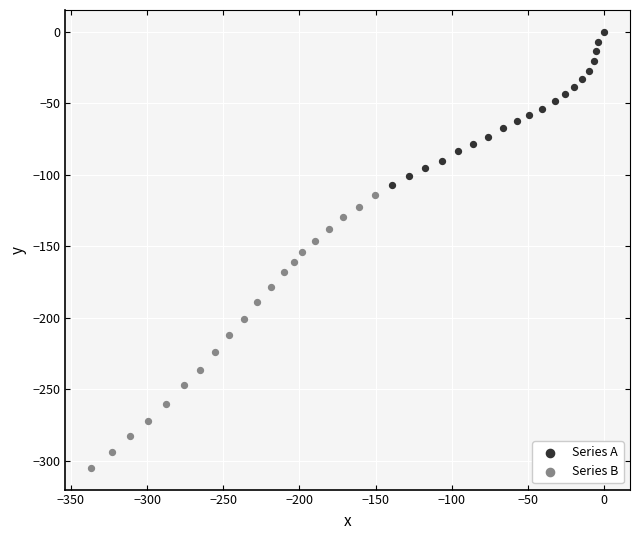

Which series contains the highest Y value?

Series A